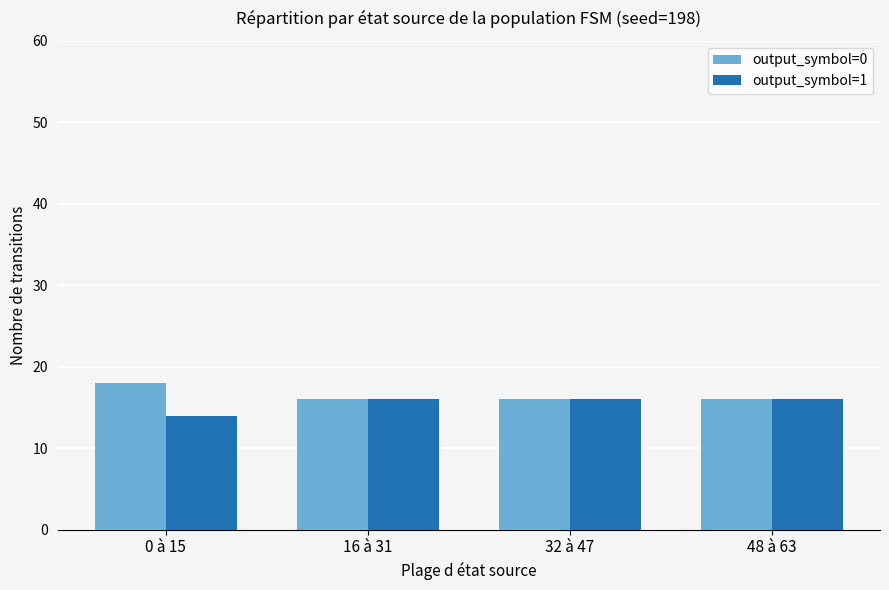

What is the total value across all series at 48 à 63?

32